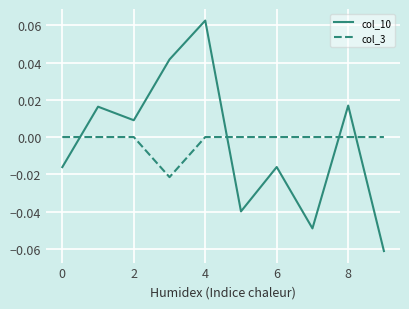

List the series in order of their peak value, lowest first.

col_3, col_10